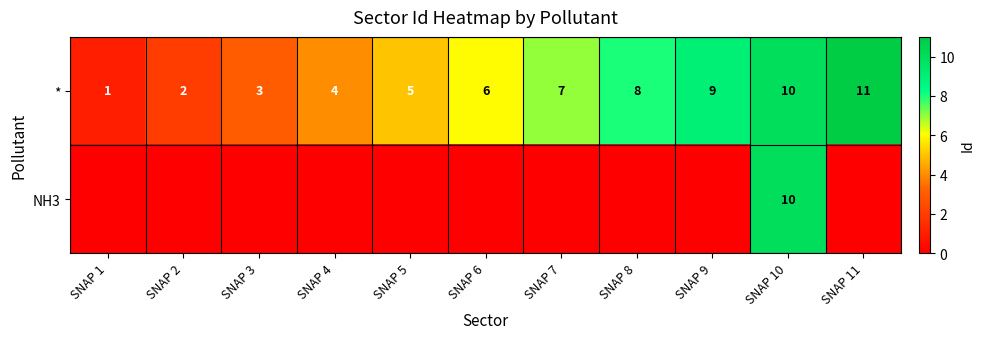

How many * values are between 3 and 9?

7